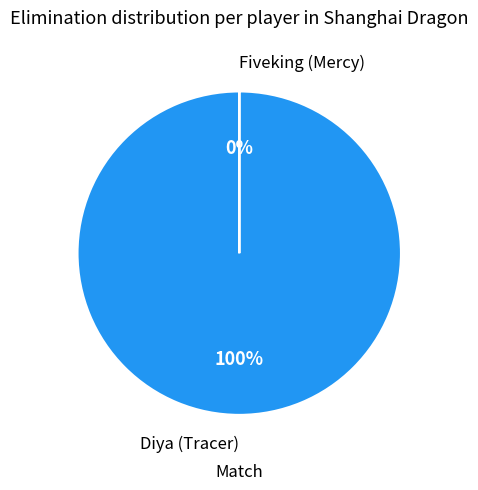

True or false: Fiveking accounts for 7% of the total.

False